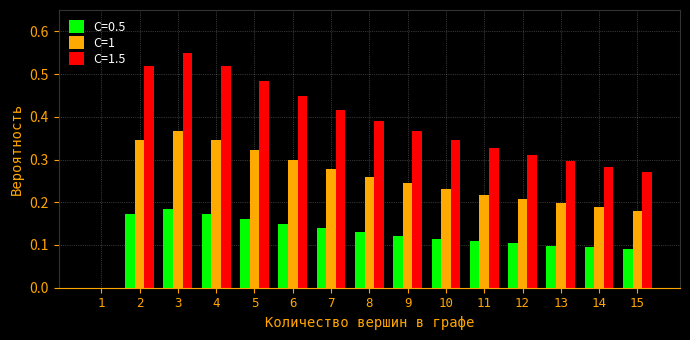

The value of C=1 at 15 is 0.2. True or false?

True